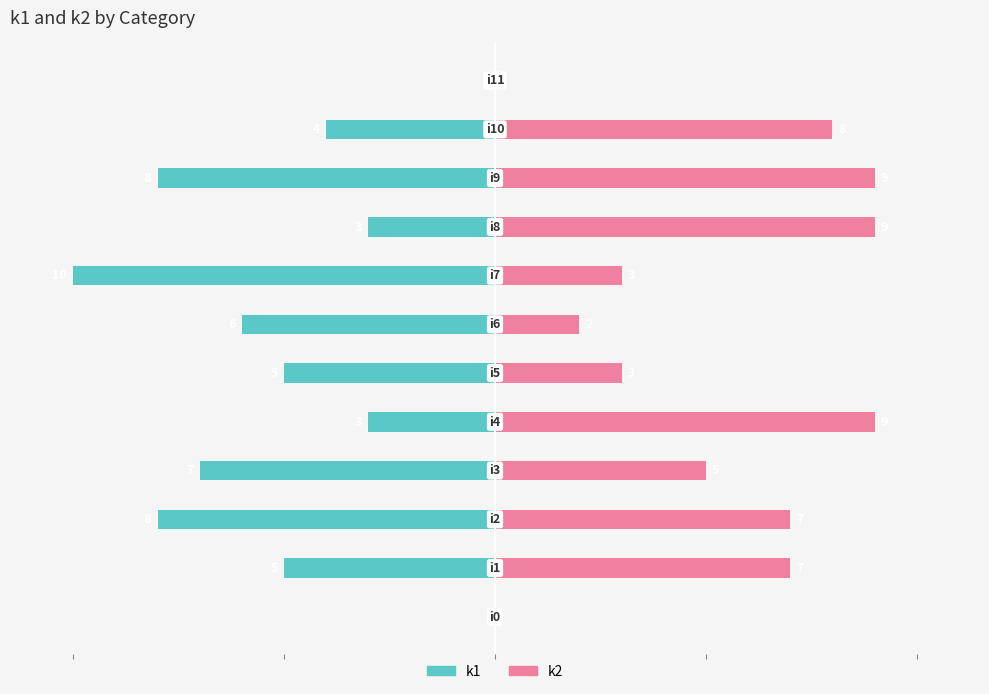

Rank the categories by k2 value from highest to lowest.

4, 8, 9, 10, 1, 2, 3, 5, 7, 6, 0, 11